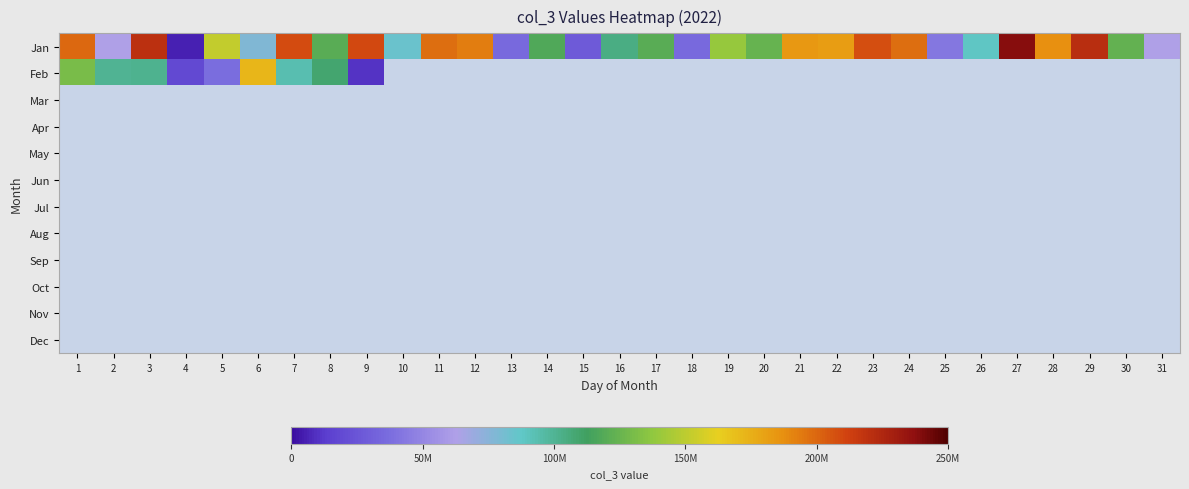

At how many categories does at least one series exceed 203360052?

6